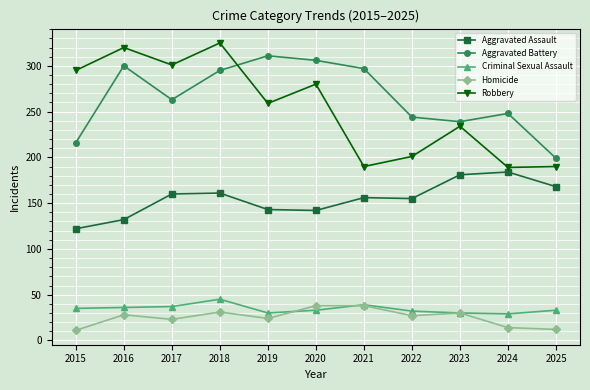

Which series has the largest range (max minus min)?

Robbery